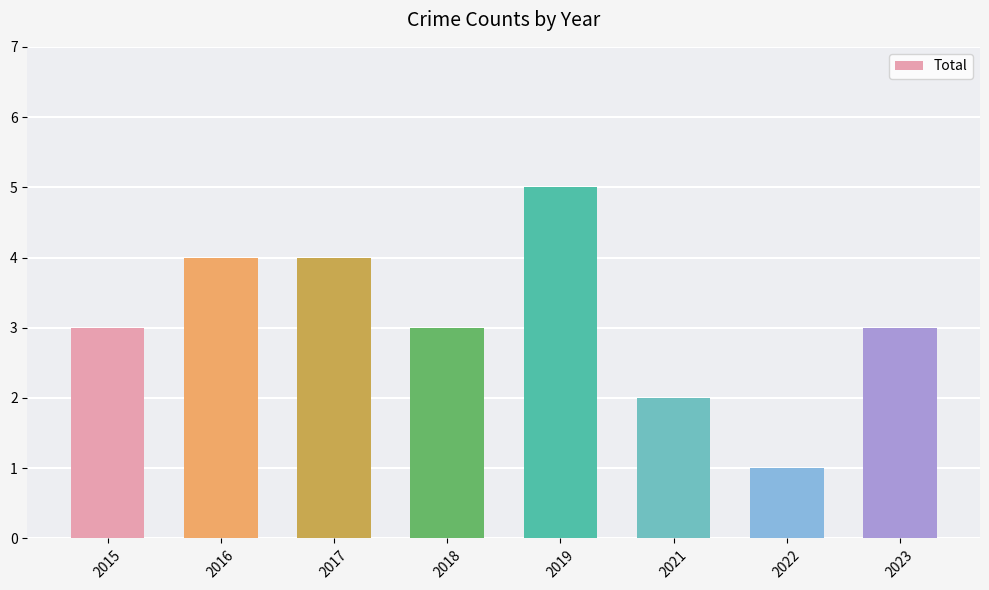

The value at 2016 is 4. True or false?

True